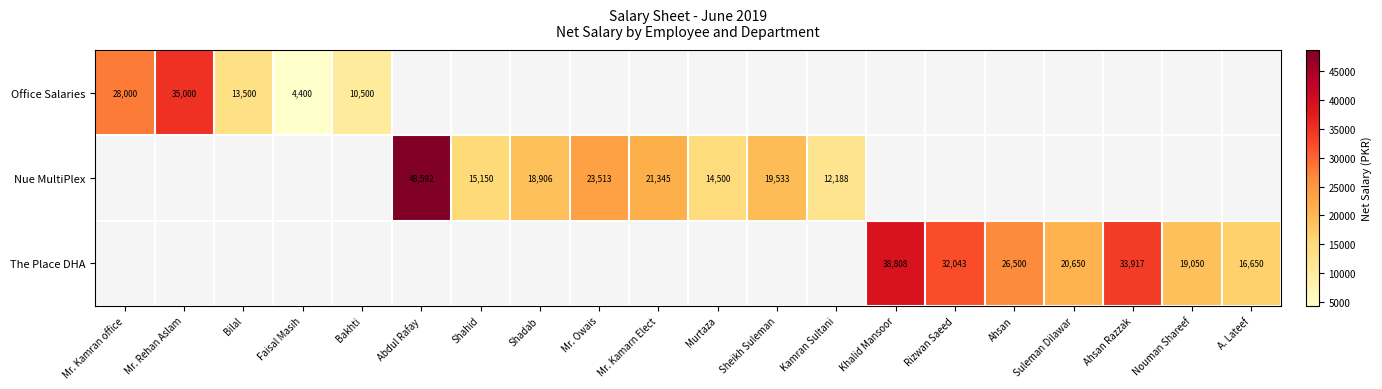

The value of The Place DHA at Ahsan is 37959. True or false?

False